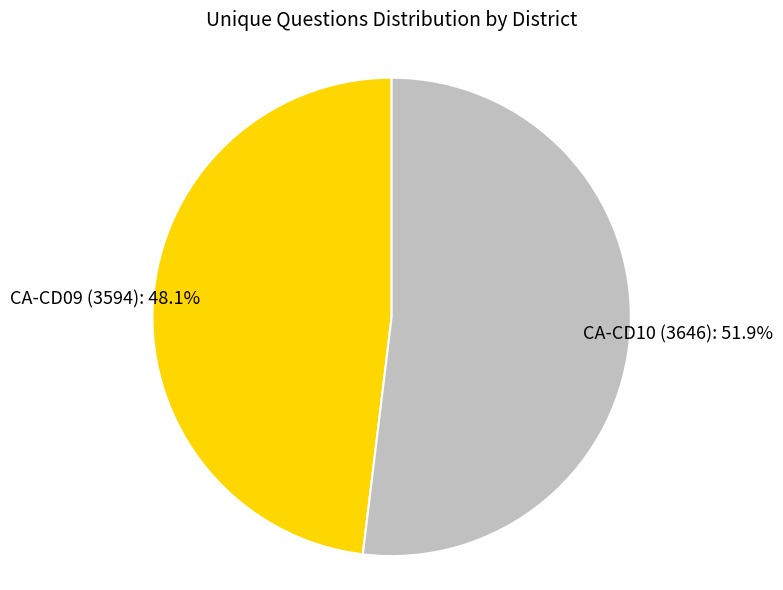

Does any single category account for the majority?

Yes